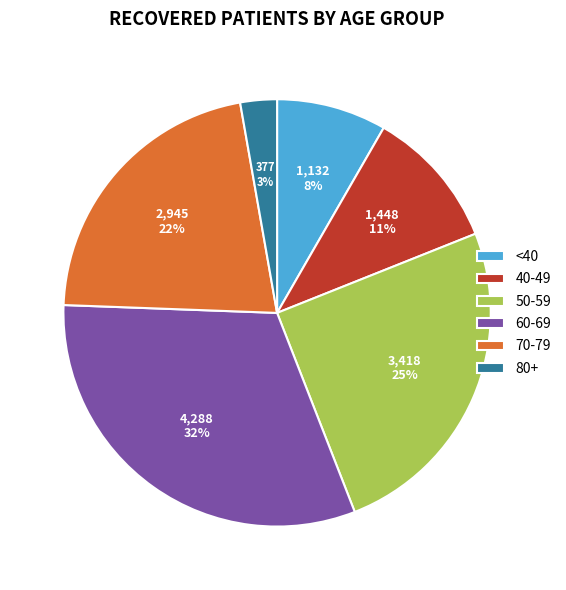

Approximately how many times larger is the value at 70-79 compared to 60-69?

0.7